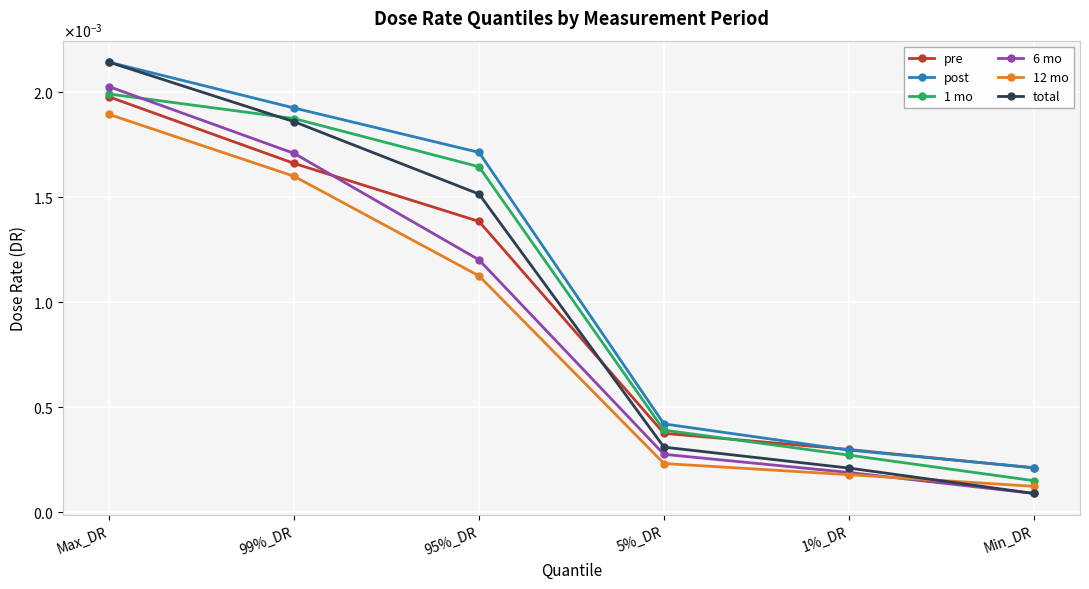

Does the chart have visible grid lines?

Yes